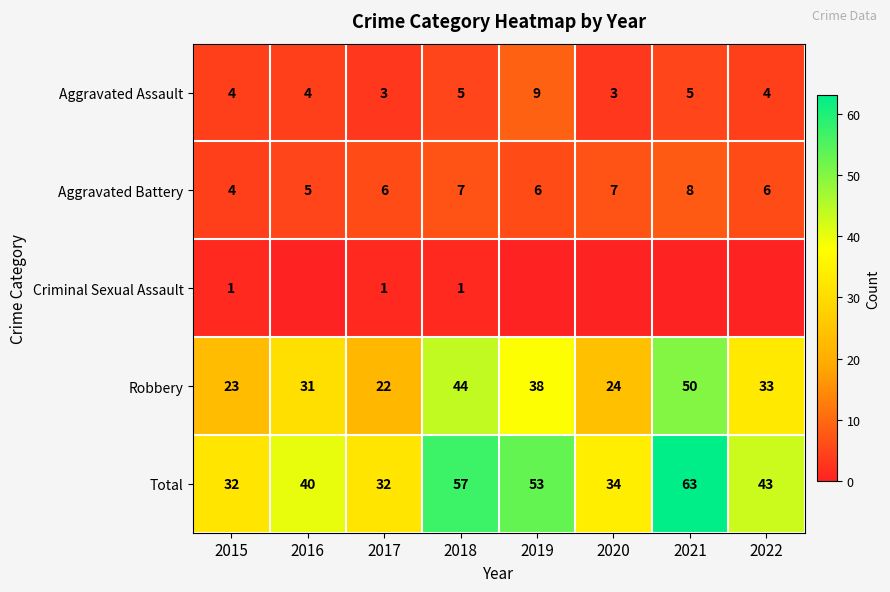

At how many categories does at least one series exceed 3?

8